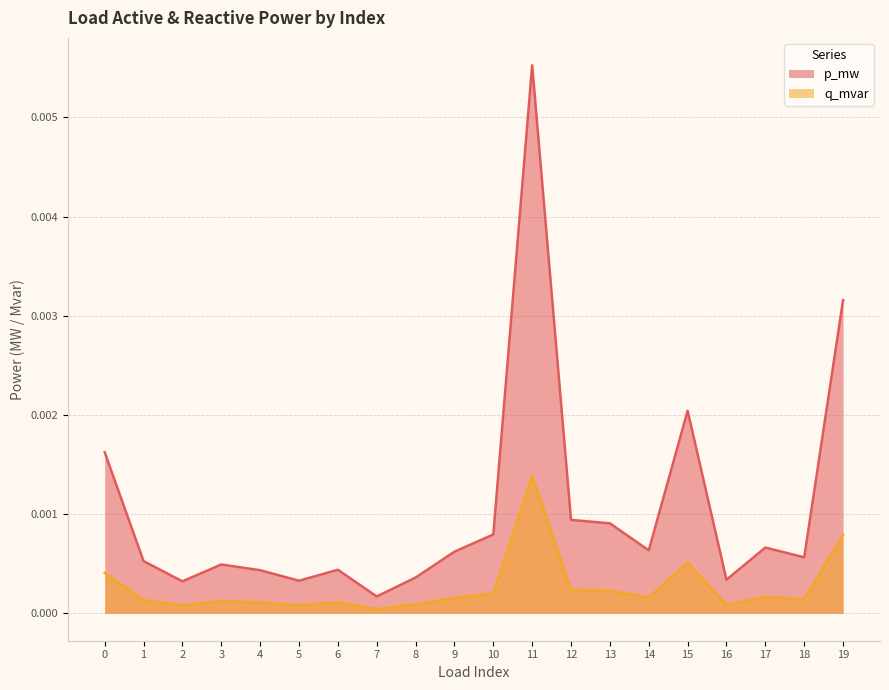

Does the chart have visible grid lines?

Yes